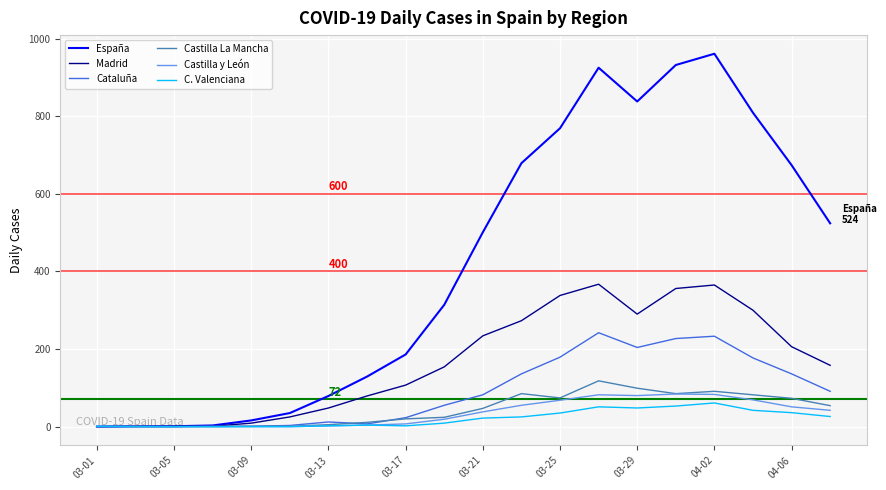

Which series has the largest total across all categories?

España